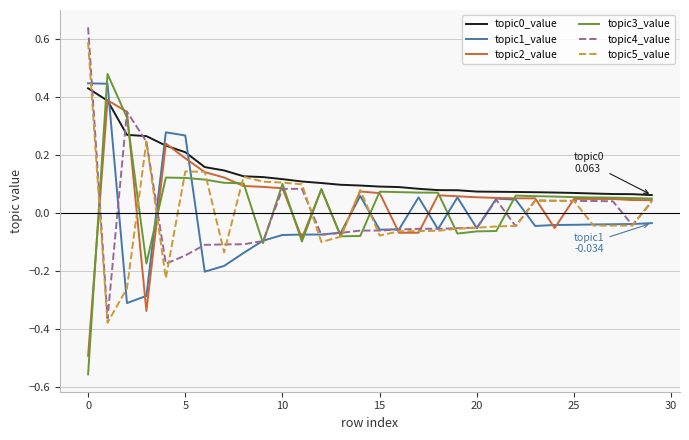

What is the value of the topic4_value point at the 8th from the left?

-0.1